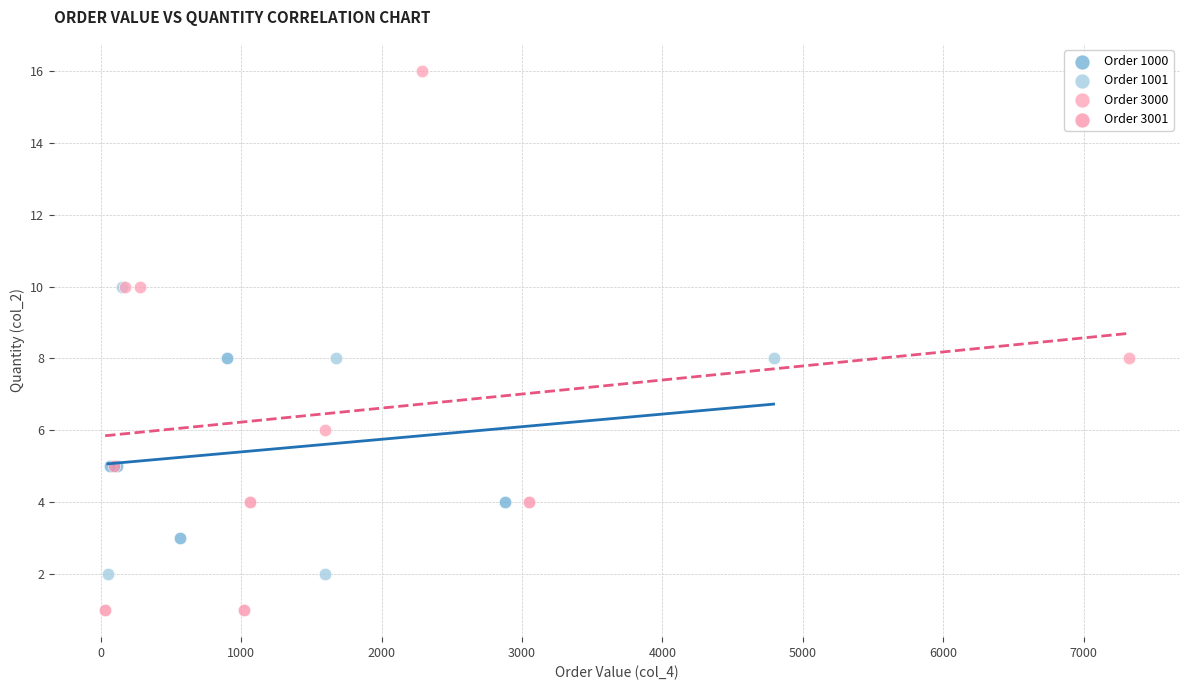

Which series reaches the maximum Y coordinate?

Order 3000